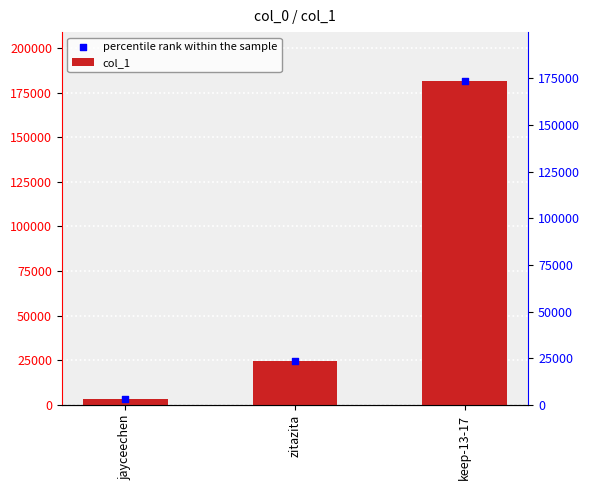

Is the value of percentile rank within the sample at jayceechen greater than the value of col_1 at keep-13-17?

No